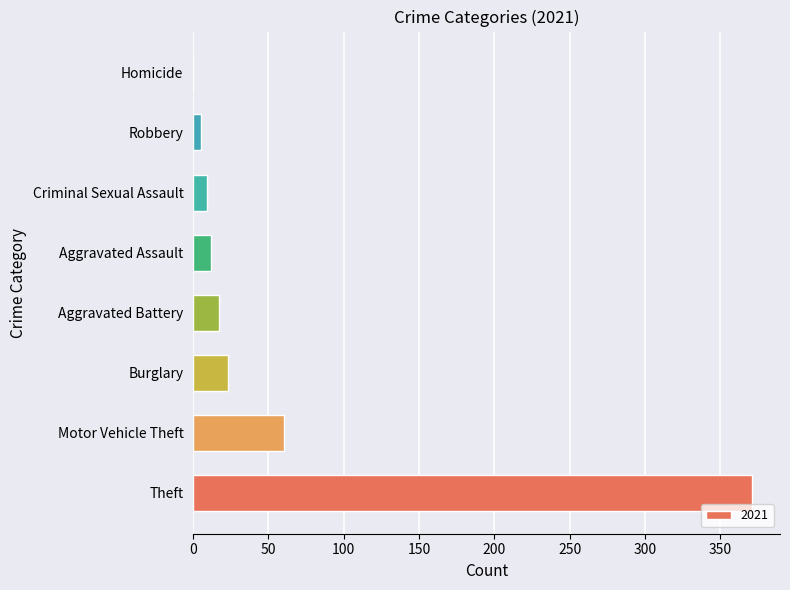

What is the change in value from Theft to Aggravated Battery?

-354